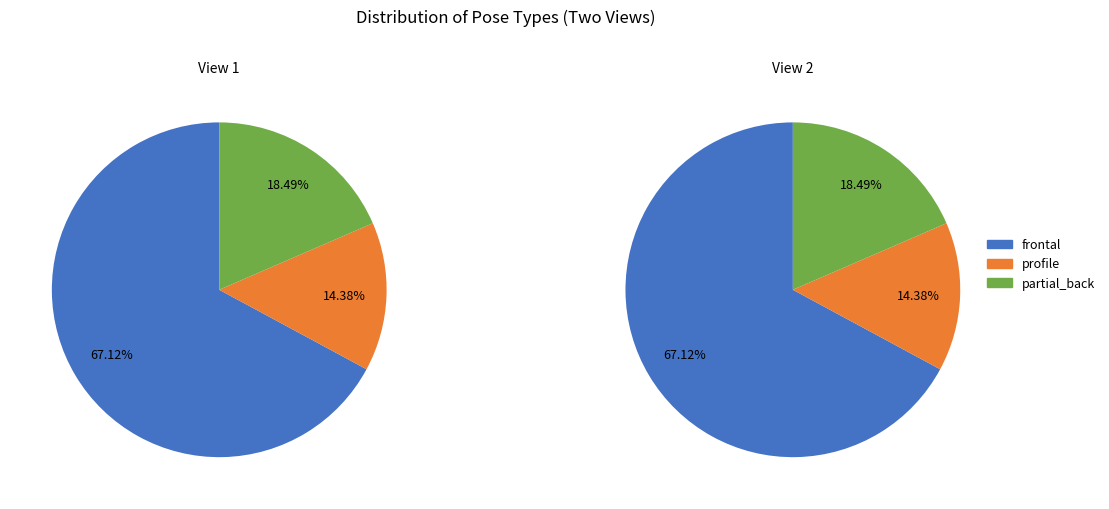

True or false: frontal accounts for 67% of the total.

True